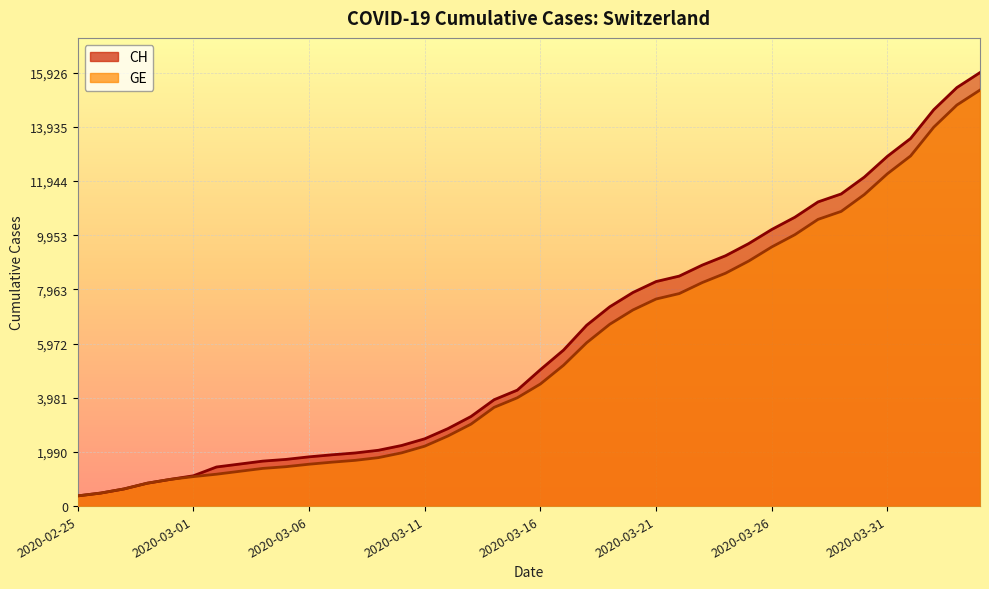

How many lines are shown in the chart?

2